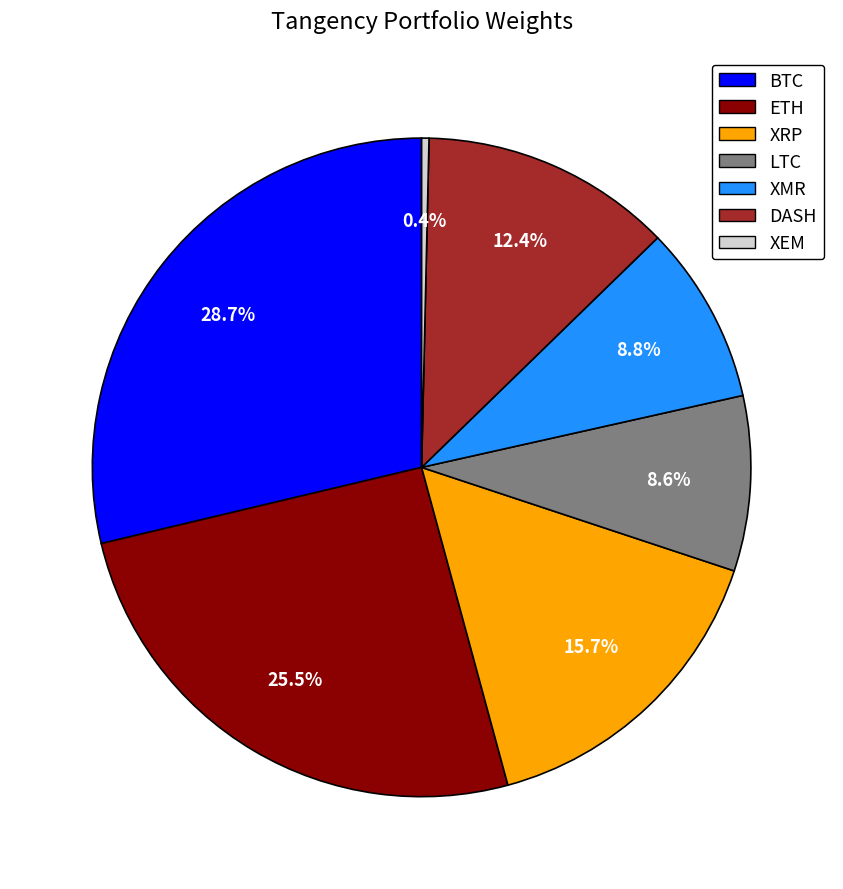

Is there a majority slice in this chart?

No